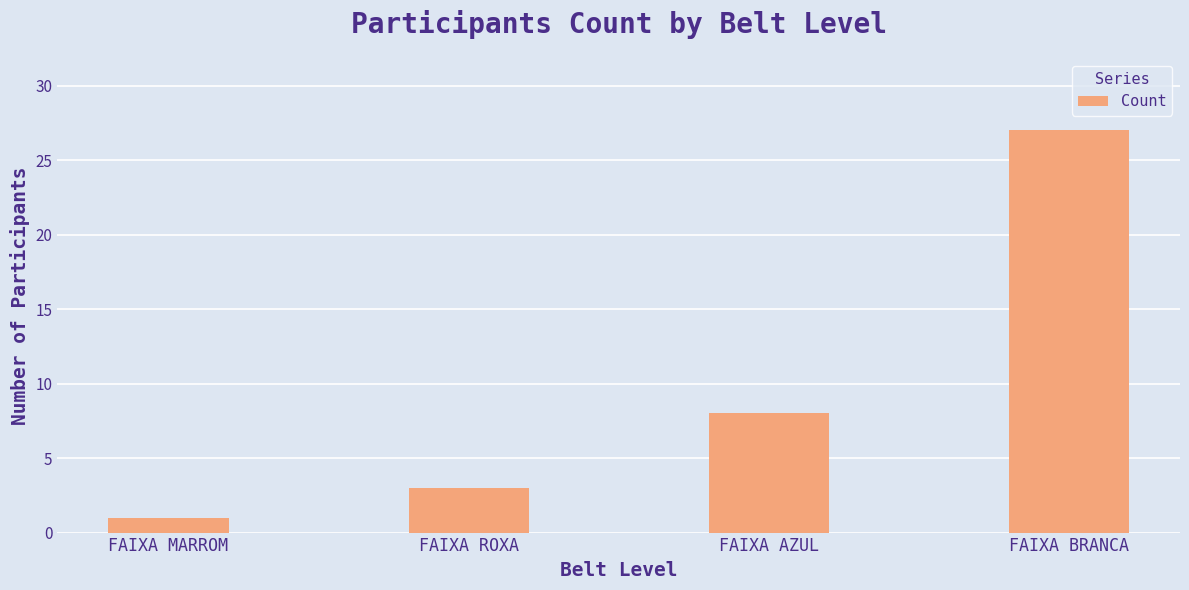

What is the greatest value displayed?

27